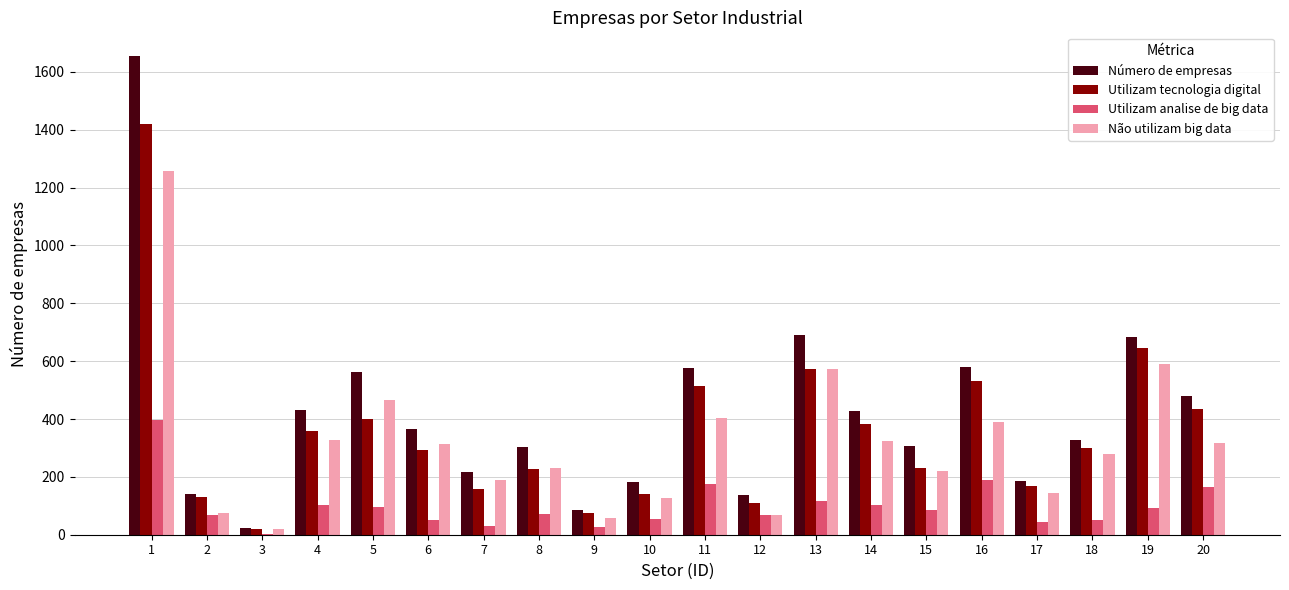

Between 1 and 11, which series saw the biggest shift?

Número de empresas